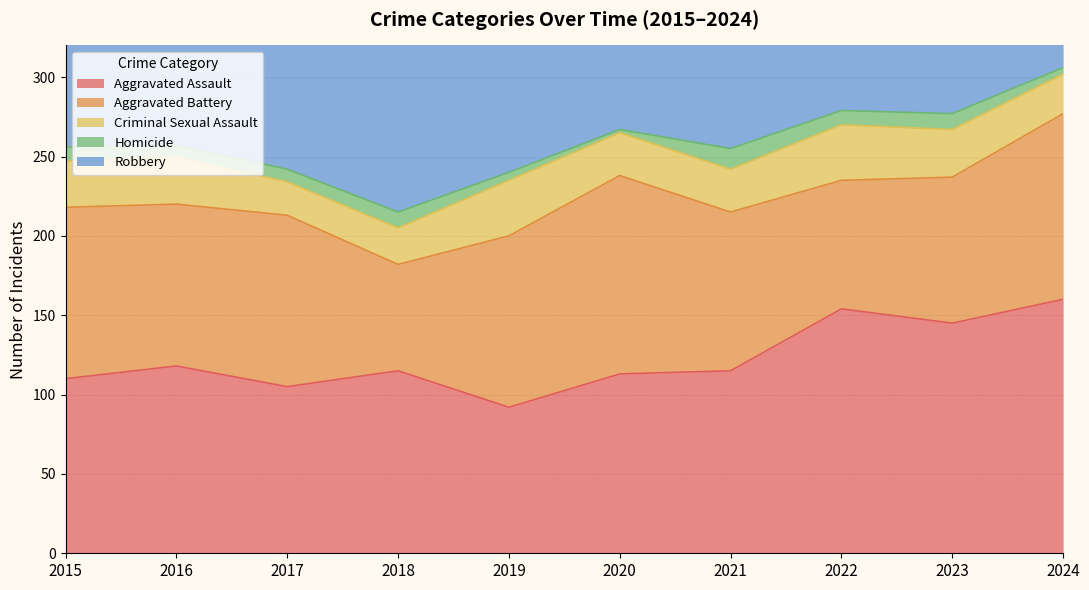

Reading right to left, transcribe all the data shown in this chart.

Aggravated Assault: 2024=160	2023=145	2022=154	2021=115	2020=113	2019=92	2018=115	2017=105	2016=118	2015=110
Aggravated Battery: 2024=117	2023=92	2022=81	2021=100	2020=125	2019=108	2018=67	2017=108	2016=102	2015=108
Criminal Sexual Assault: 2024=25	2023=30	2022=35	2021=27	2020=27	2019=35	2018=23	2017=21	2016=30	2015=29
Homicide: 2024=4	2023=10	2022=9	2021=13	2020=2	2019=5	2018=10	2017=8	2016=7	2015=9
Robbery: 2024=162	2023=259	2022=111	2021=91	2020=97	2019=135	2018=155	2017=178	2016=194	2015=154